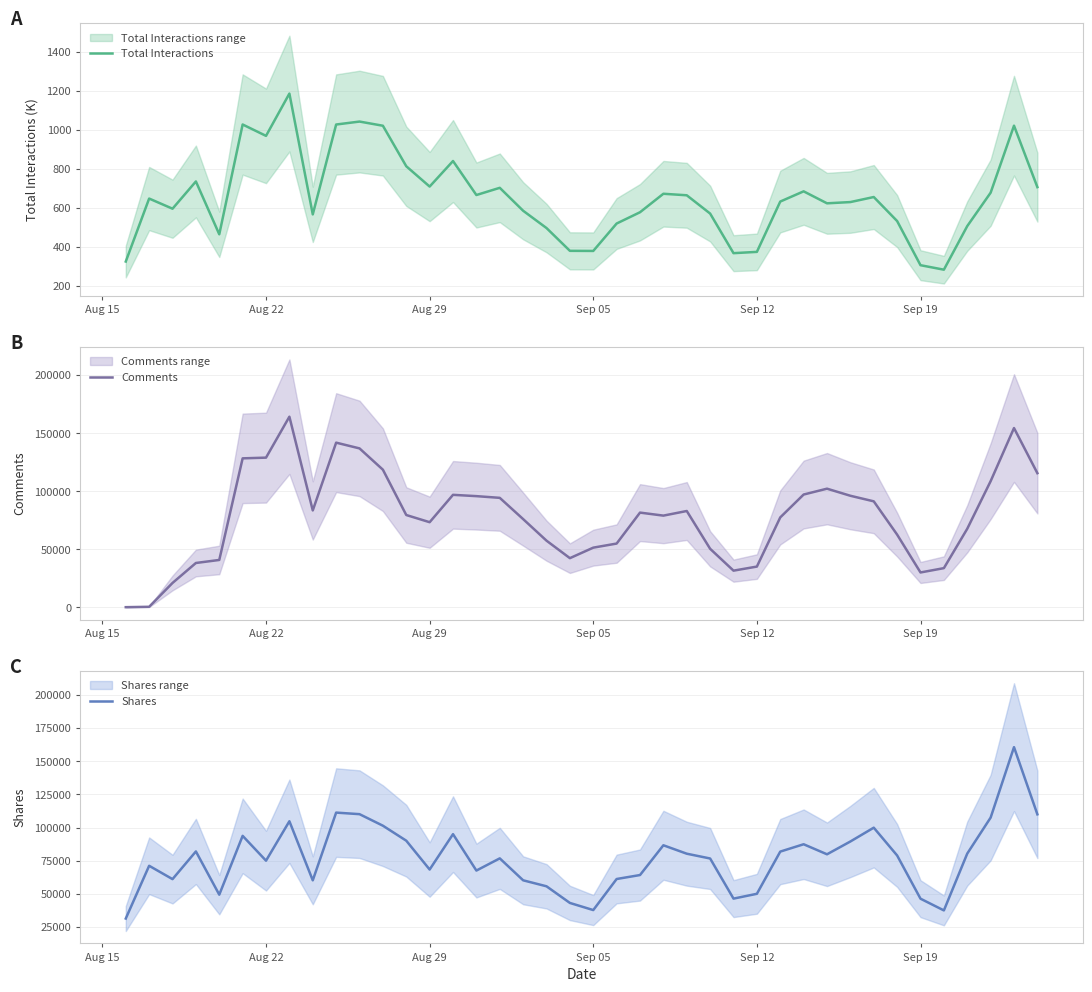

What is the minimum value for Shares?

31414.0